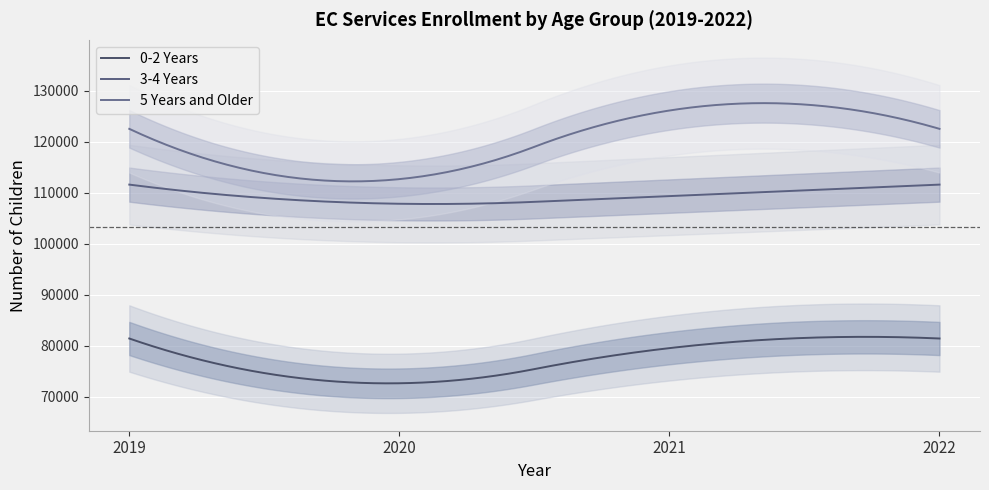

List the series in order of their overall mean, highest first.

5 Years and Older, 3-4 Years, 0-2 Years